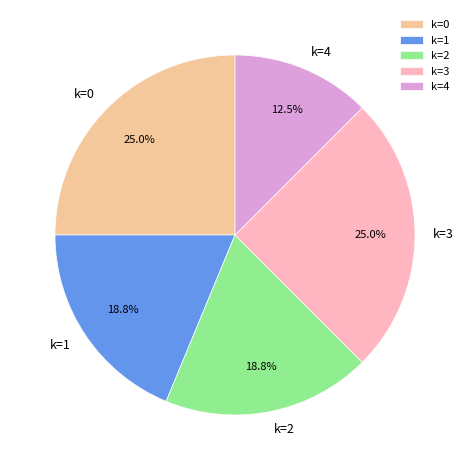

Is there a majority slice in this chart?

No